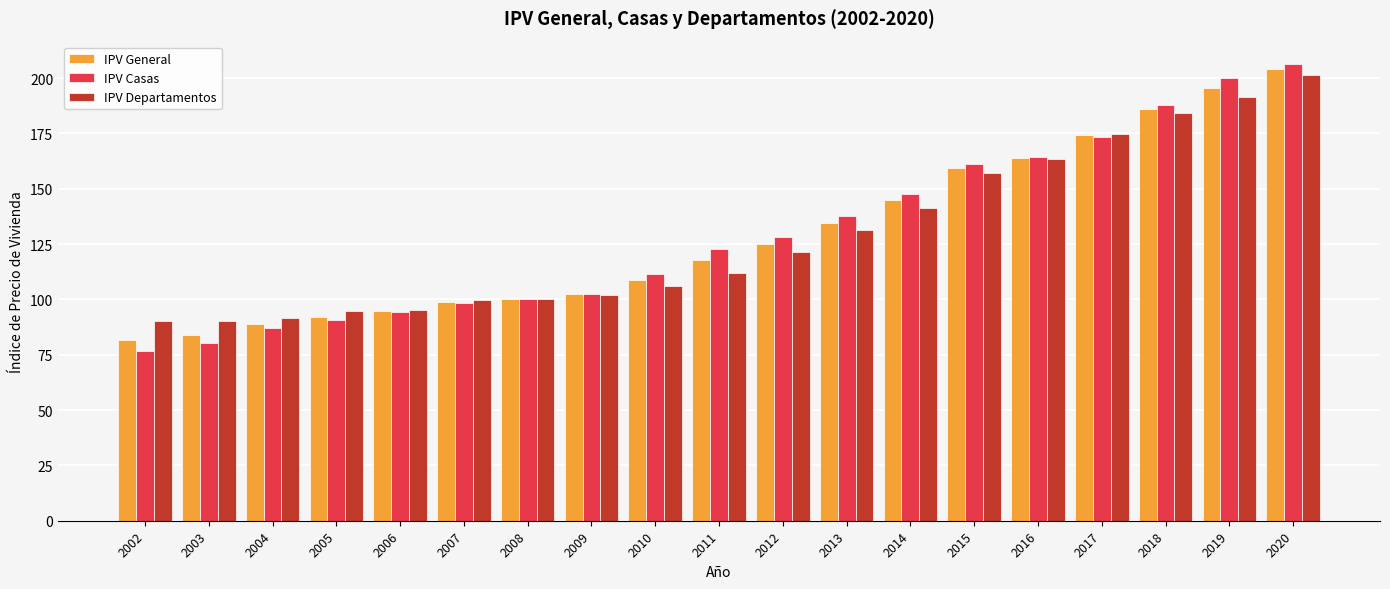

Between 2006 and 2011, which series saw the biggest shift?

IPV Casas